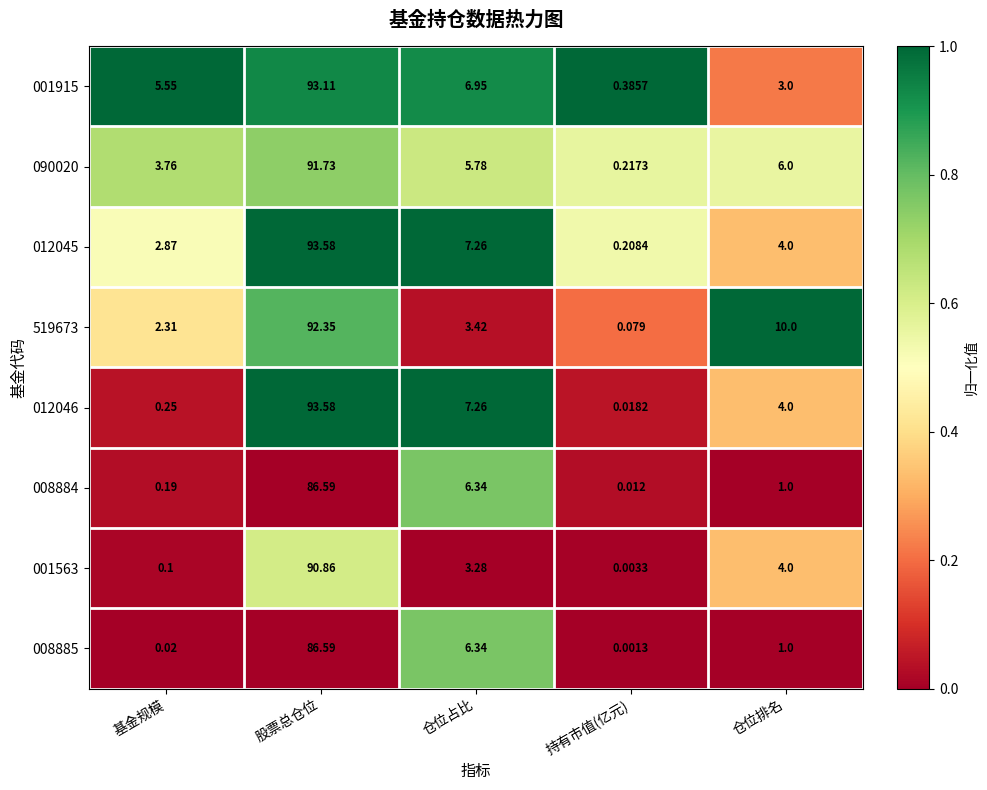

Where is 008885 nearest to the value 43?

仓位占比